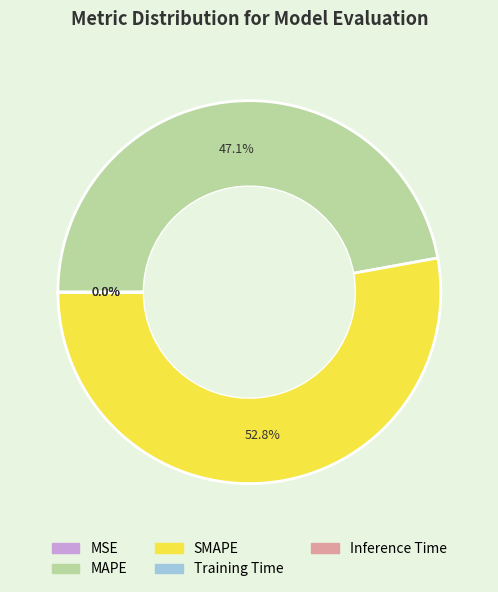

Which category has the biggest portion of the pie?

SMAPE